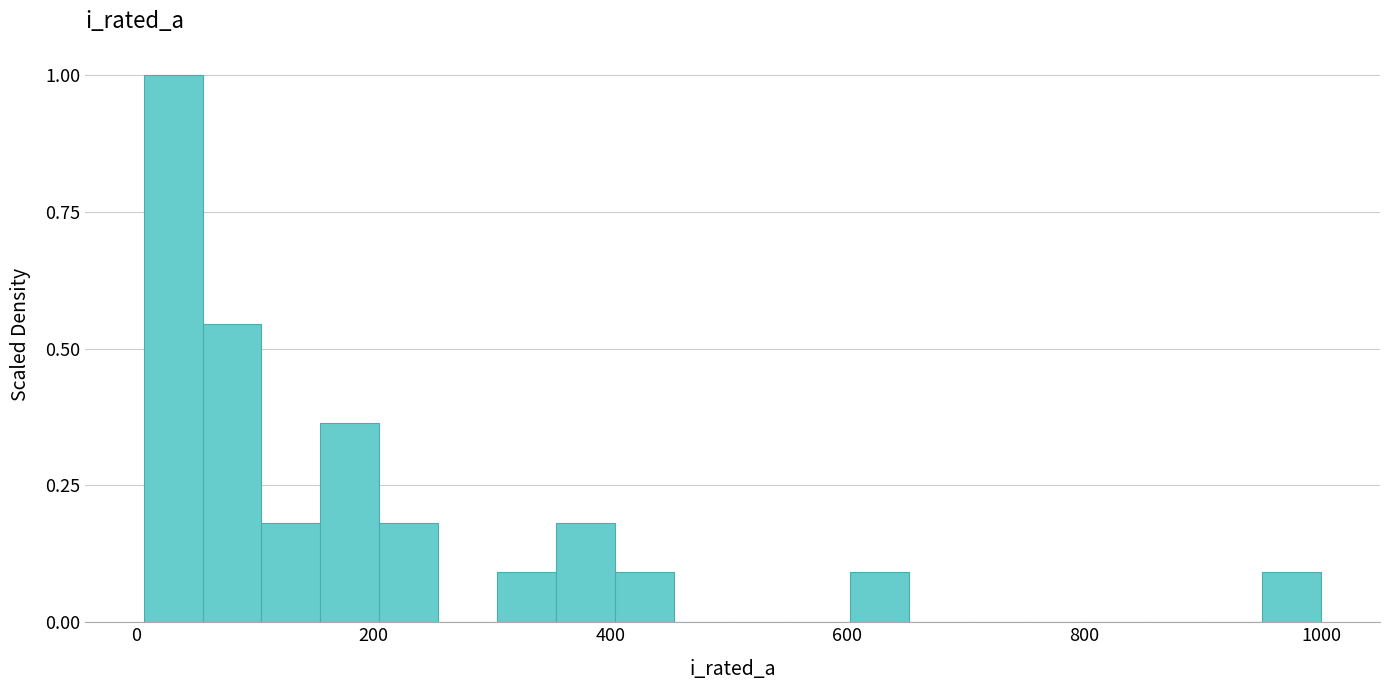

Read against the x-axis, roughly where is the centre of the tallest bar?

40